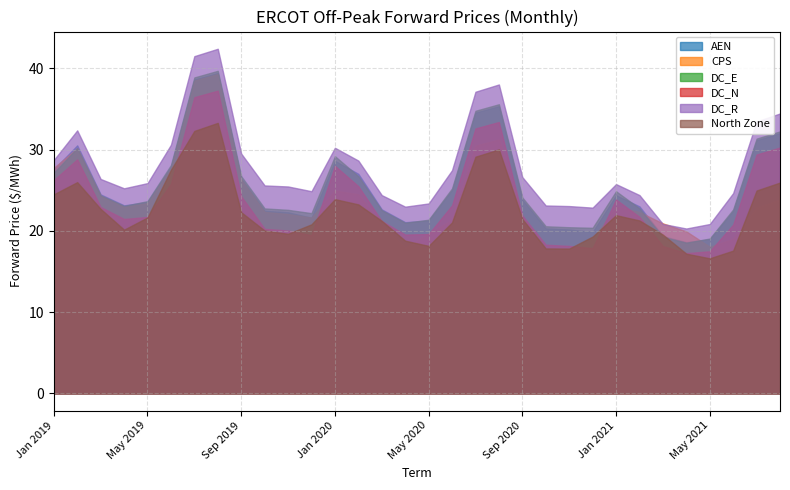

Reading left to right, transcribe all the data shown in this chart.

AEN: 27.6	30.5	24.5	23.1	23.6	27.9	38.6	39.4	26.4	22.5	22.3	21.6	28.6	27.0	22.6	21.1	21.3	25.0	34.6	35.4	23.8	20.3	20.2	19.9	24.4	23.0	19.3	18.6	19.0	22.5	31.2	32.0
CPS: 27.8	30.2	24.3	23.0	23.4	27.8	38.5	39.3	26.3	22.3	22.1	21.6	25.0	24.5	20.7	17.9	19.7	21.3	30.5	31.2	21.7	17.4	17.7	19.0	23.0	22.3	20.9	19.9	18.1	19.0	22.8	23.8
DC_E: 27.2	30.2	24.4	23.1	23.7	28.1	38.9	39.7	26.7	22.8	22.6	22.2	29.2	26.7	22.5	21.0	21.4	25.2	34.8	35.6	24.1	20.6	20.4	20.4	24.9	22.8	19.3	18.5	19.1	22.6	31.4	32.3
DC_N: 26.3	28.8	22.9	21.5	21.7	25.8	36.5	37.3	24.3	20.3	20.0	19.5	28.0	25.5	21.2	19.5	19.6	23.2	32.6	33.4	21.9	18.3	18.1	17.9	23.9	21.7	18.1	17.3	17.5	20.8	29.4	30.3
DC_R: 28.7	32.4	26.4	25.2	25.9	30.6	41.5	42.4	29.5	25.6	25.5	24.9	30.2	28.7	24.4	23.0	23.4	27.5	37.1	38.0	26.6	23.1	23.1	22.9	25.8	24.4	20.9	20.3	20.8	24.7	33.5	34.5
North Zone: 24.5	26.0	22.7	20.1	21.7	27.5	32.3	33.3	22.3	20.0	19.6	20.8	23.9	23.3	21.2	18.8	18.2	21.1	29.1	30.0	21.5	17.8	17.8	19.3	21.9	21.3	19.5	17.2	16.6	17.6	25.0	25.9